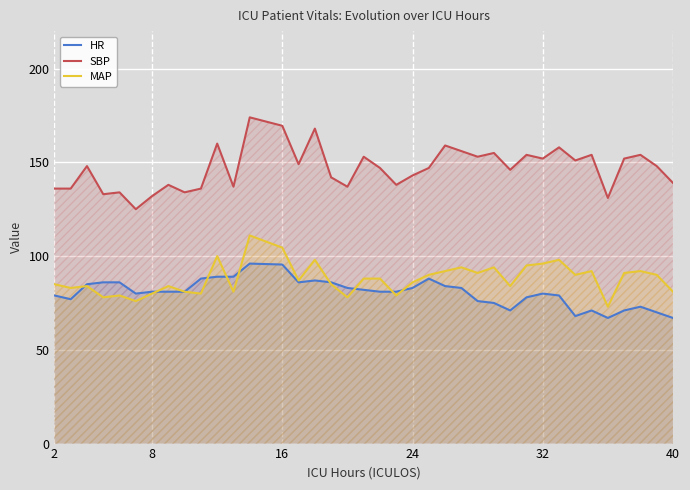

Which series has the largest total across all categories?

SBP